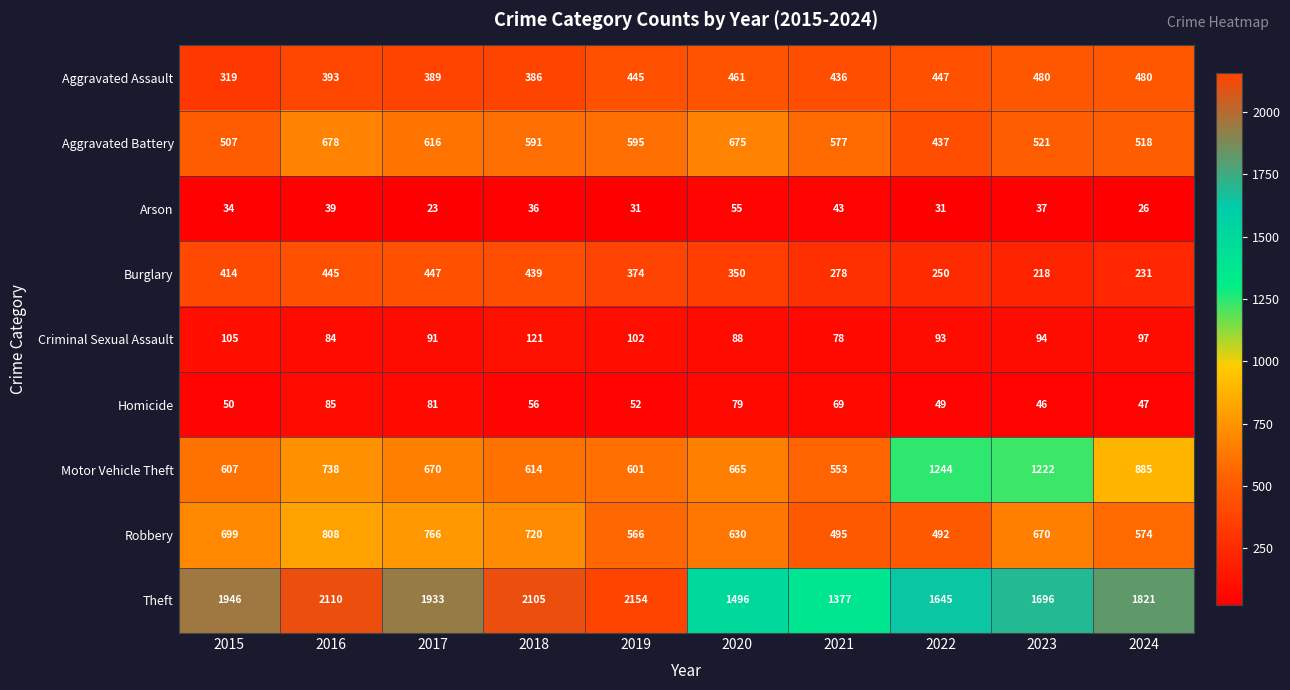

The value of Robbery at 2018 is 229. True or false?

False